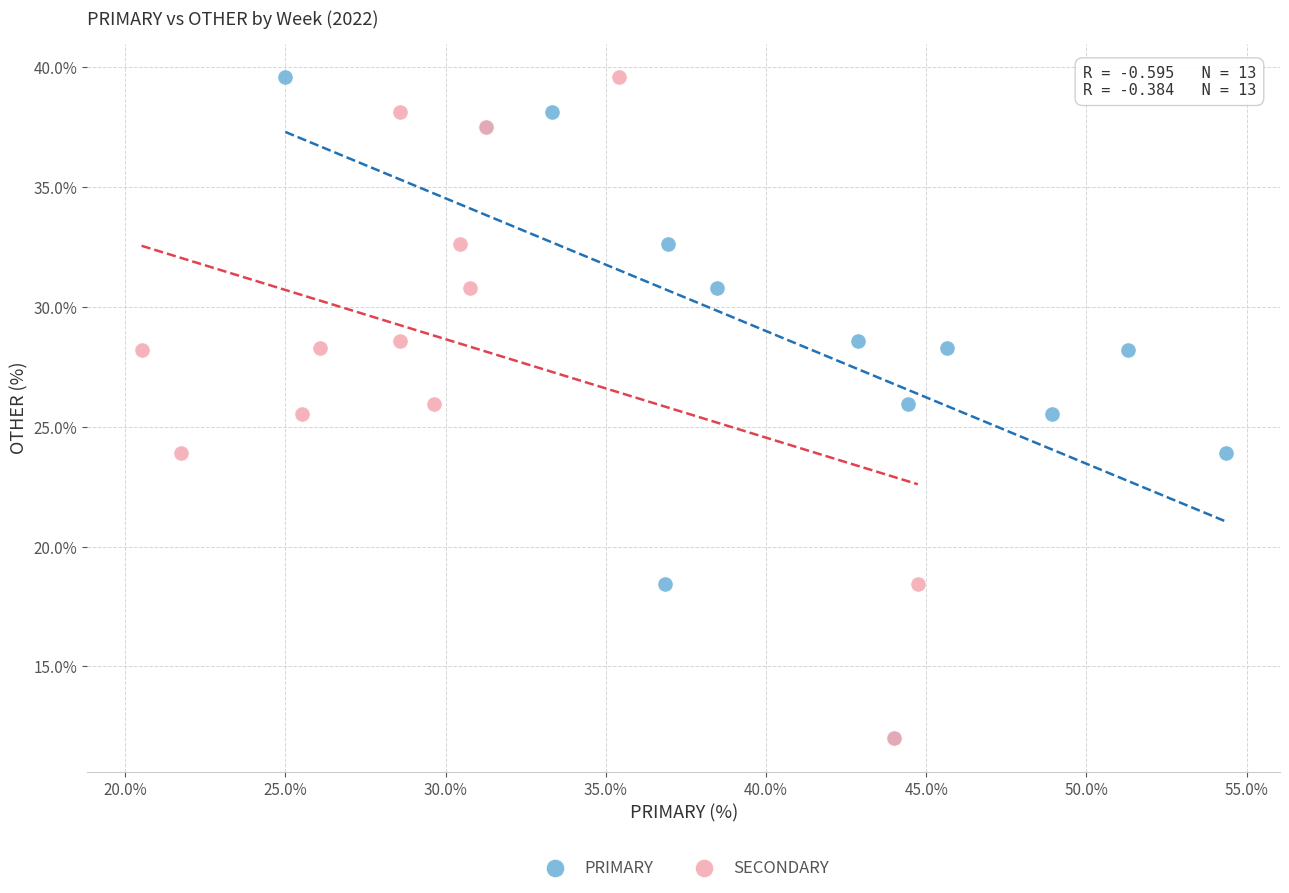

What are all the series names shown in the legend?

PRIMARY, SECONDARY